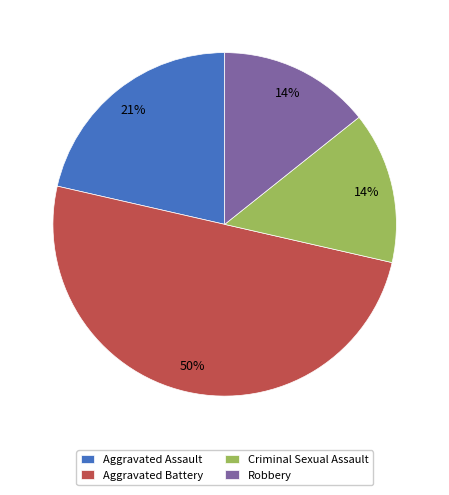

Count the number of slices in the pie.

4